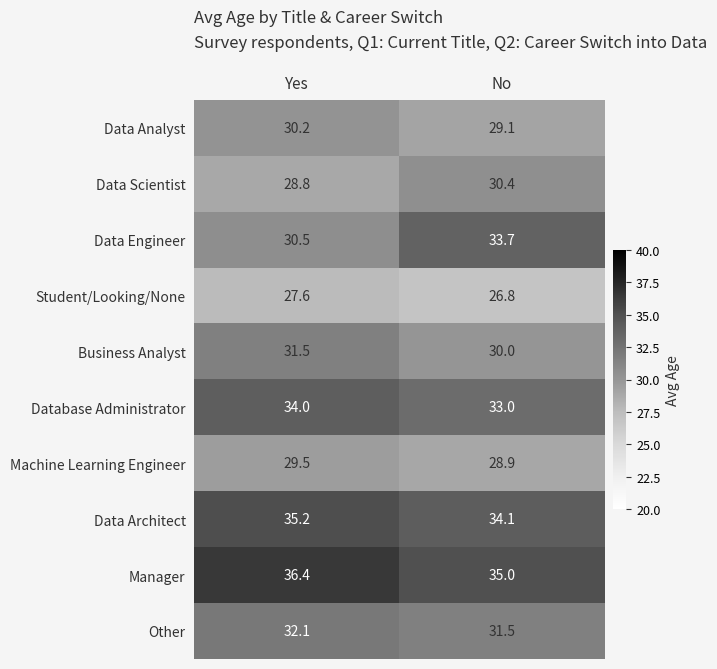

At which category is the sum across all series the highest?

Yes